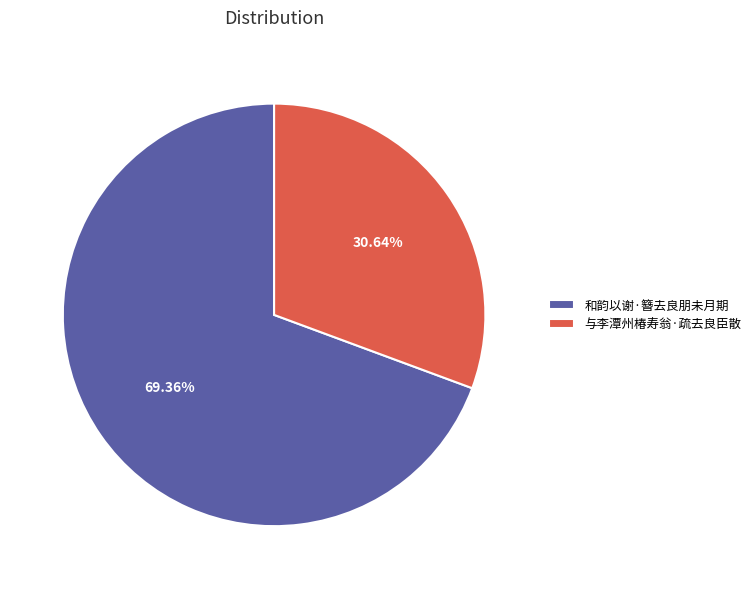

Is it true that 与李潭州椿寿翁·疏去良臣散 is 31% of the pie?

True